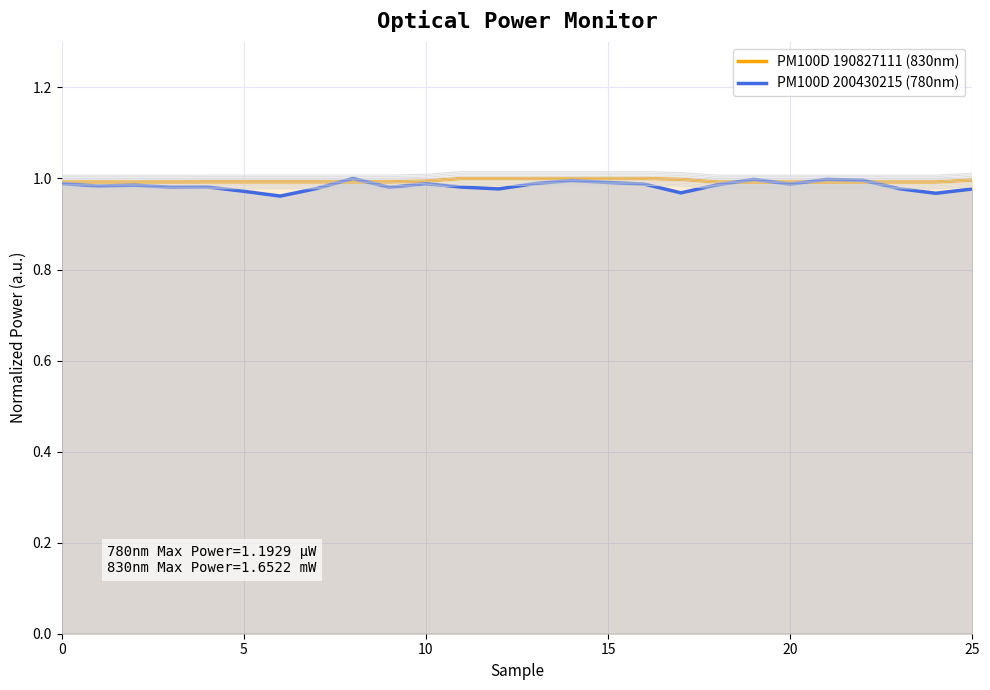

Is it true that PM100D 200430215 (780nm) equals 1.0 at 15?

True